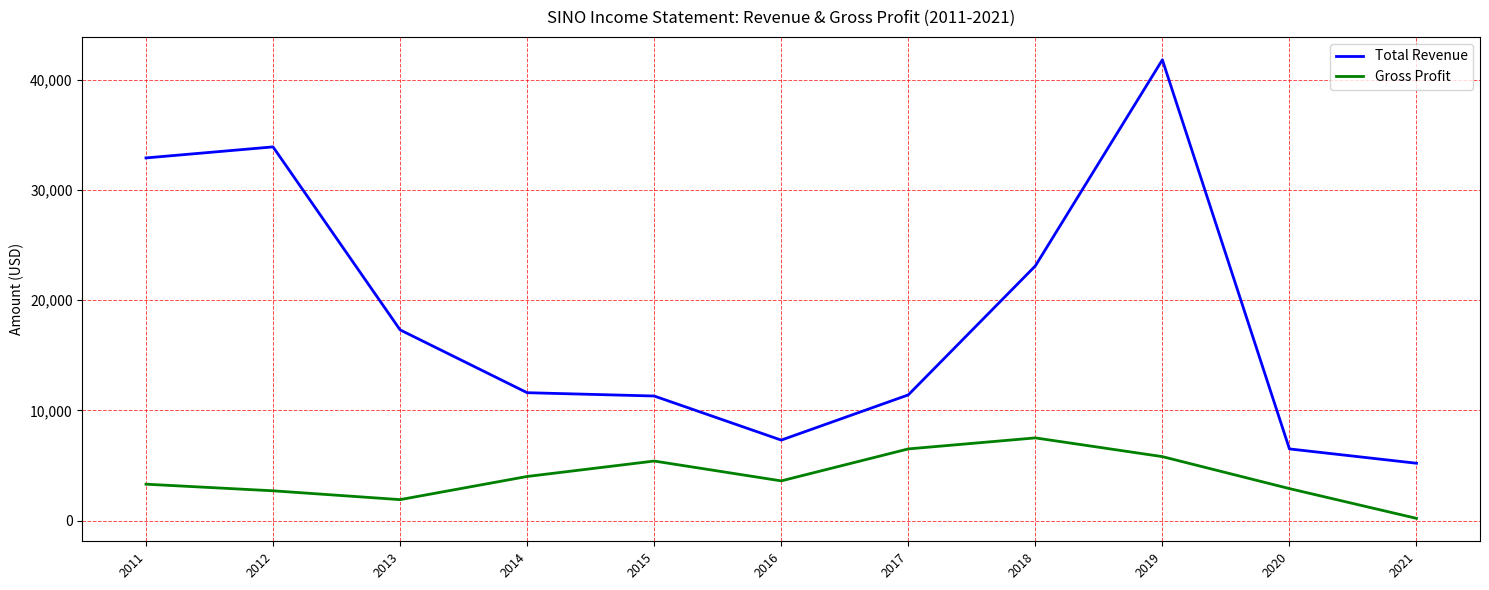

Rank the series by their average value, from highest to lowest.

Total Revenue, Gross Profit